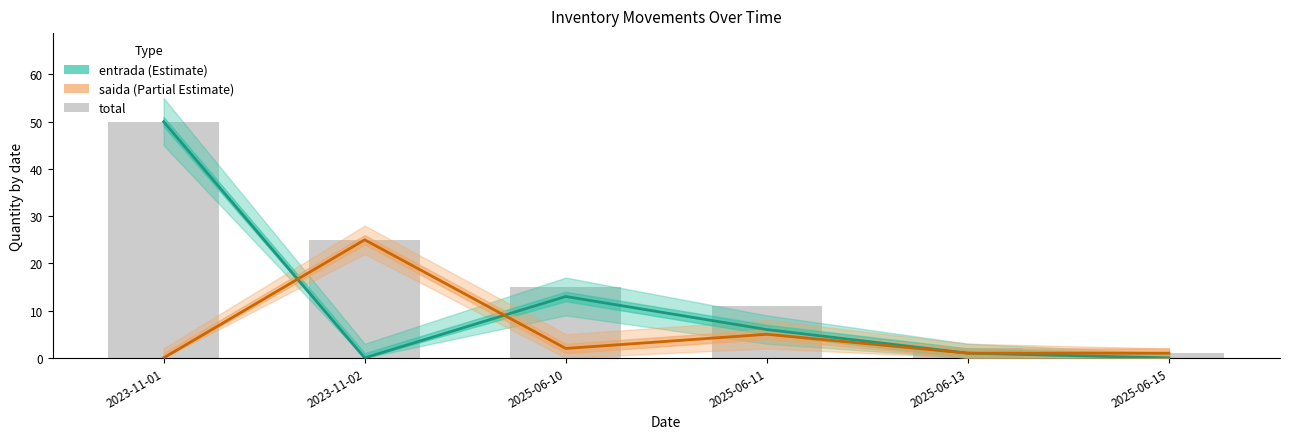

What is the label of the 4th bar from the left?

2025-06-11